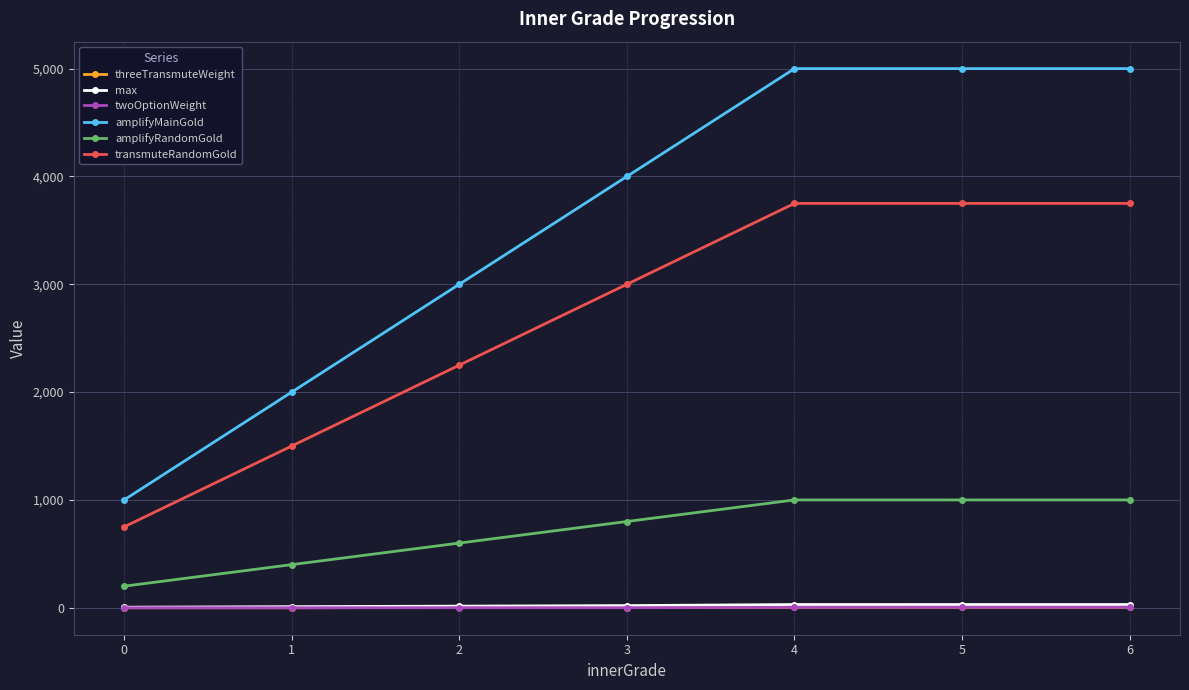

Is the value of max at 0 greater than the value of amplifyMainGold at 2?

No